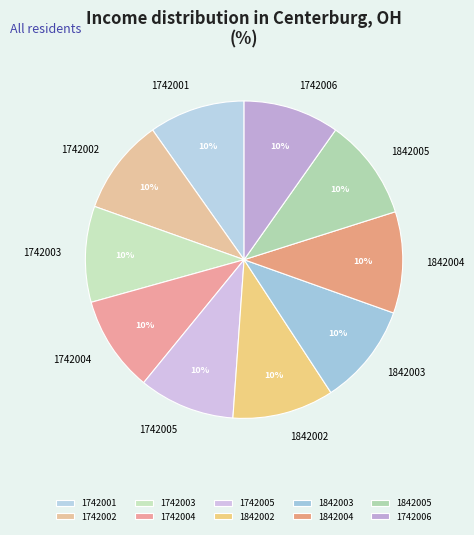

Between 1842005 and 1742006, which is larger?

1842005